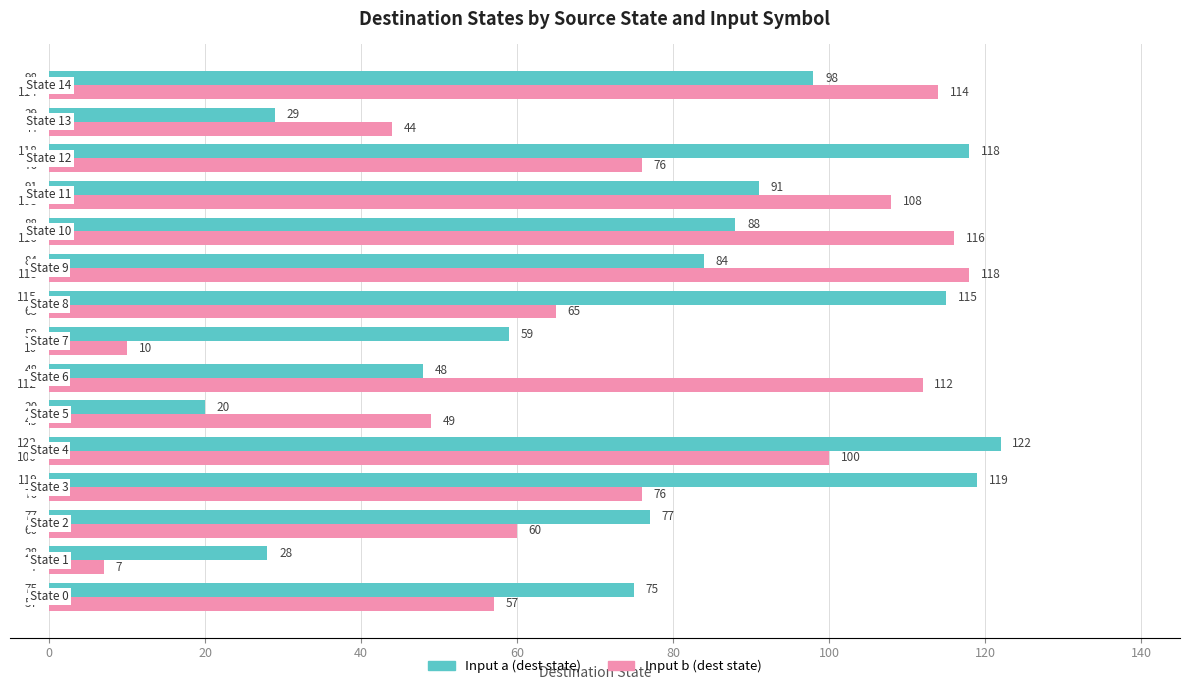

What is the difference between the maximum and second lowest values in the Input b (dest state) series?

108